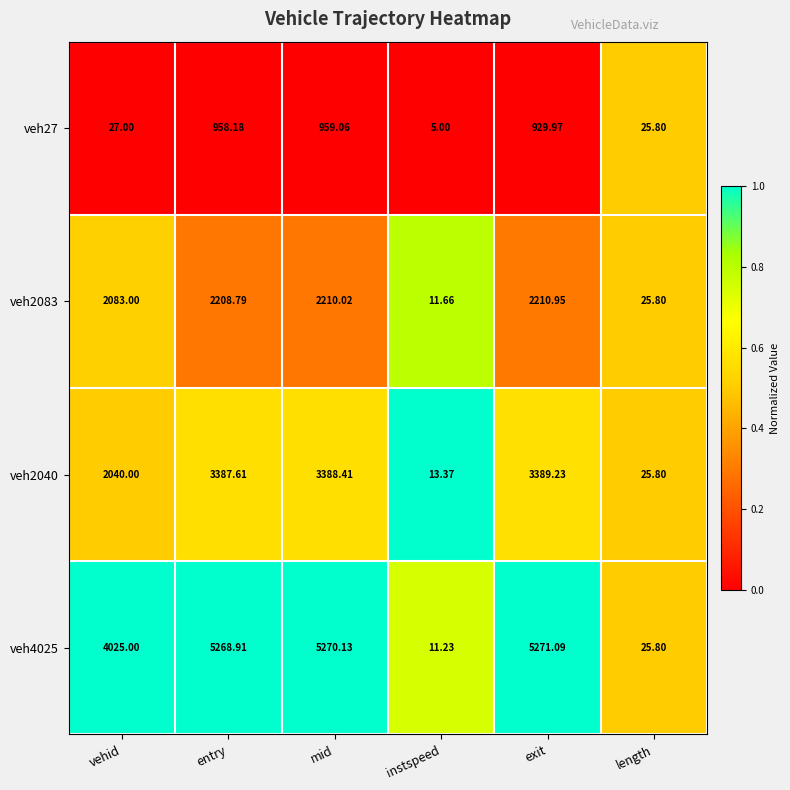

At which label is veh2083 closest to 1111?

vehid